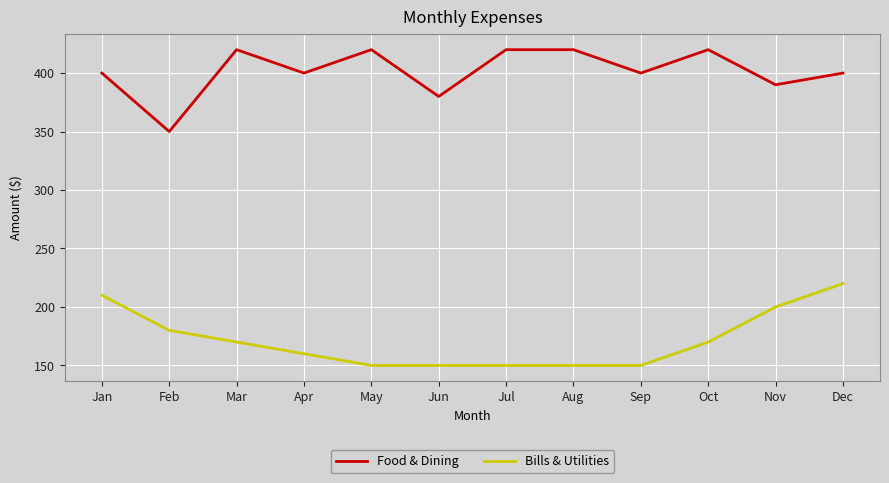

True or false: Bills & Utilities and Food & Dining cross at least once.

False